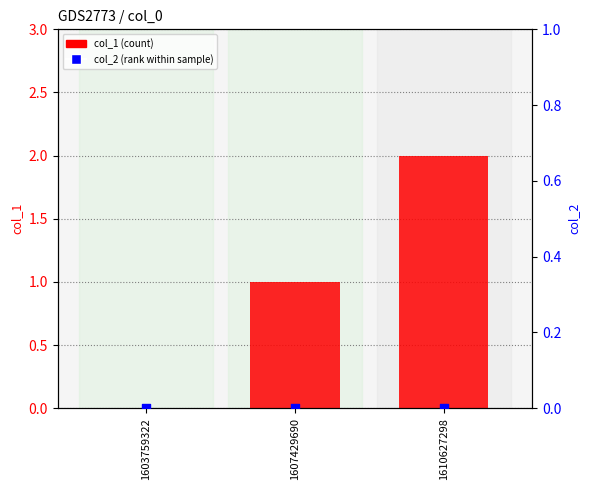

Which series contains the highest Y value?

col_1